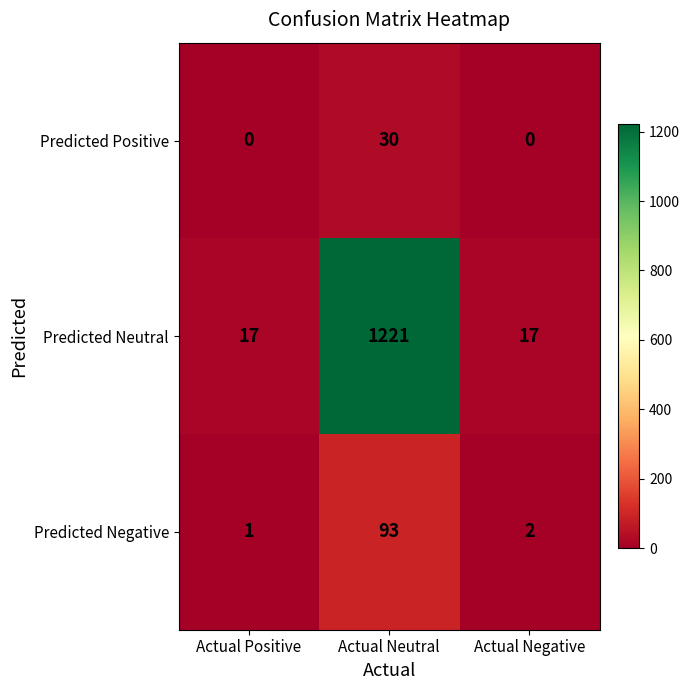

Which series has the largest range (max minus min)?

Predicted Neutral